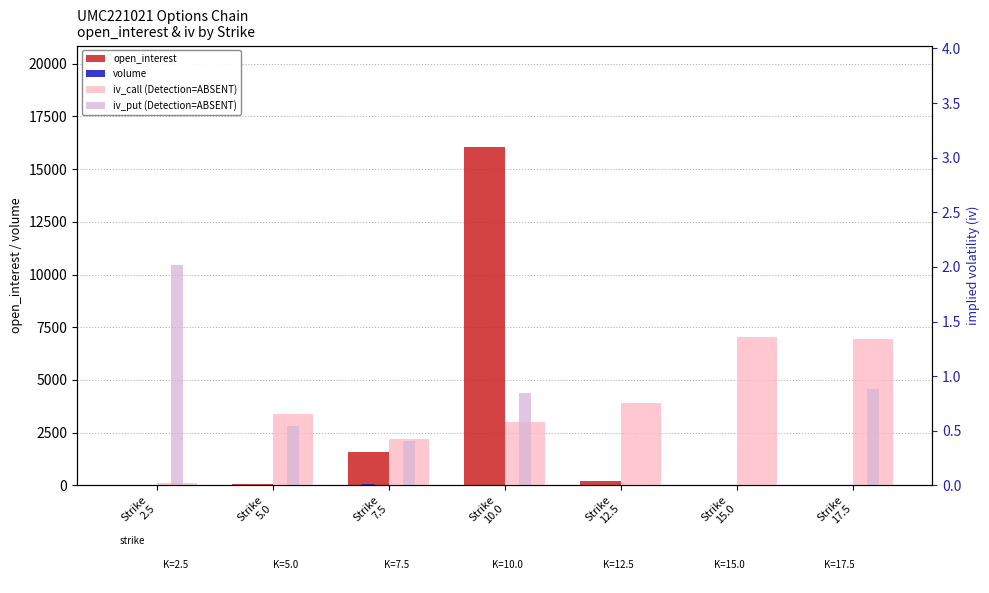

Which has a higher value, Strike
5.0 or Strike
7.5?

Strike
7.5